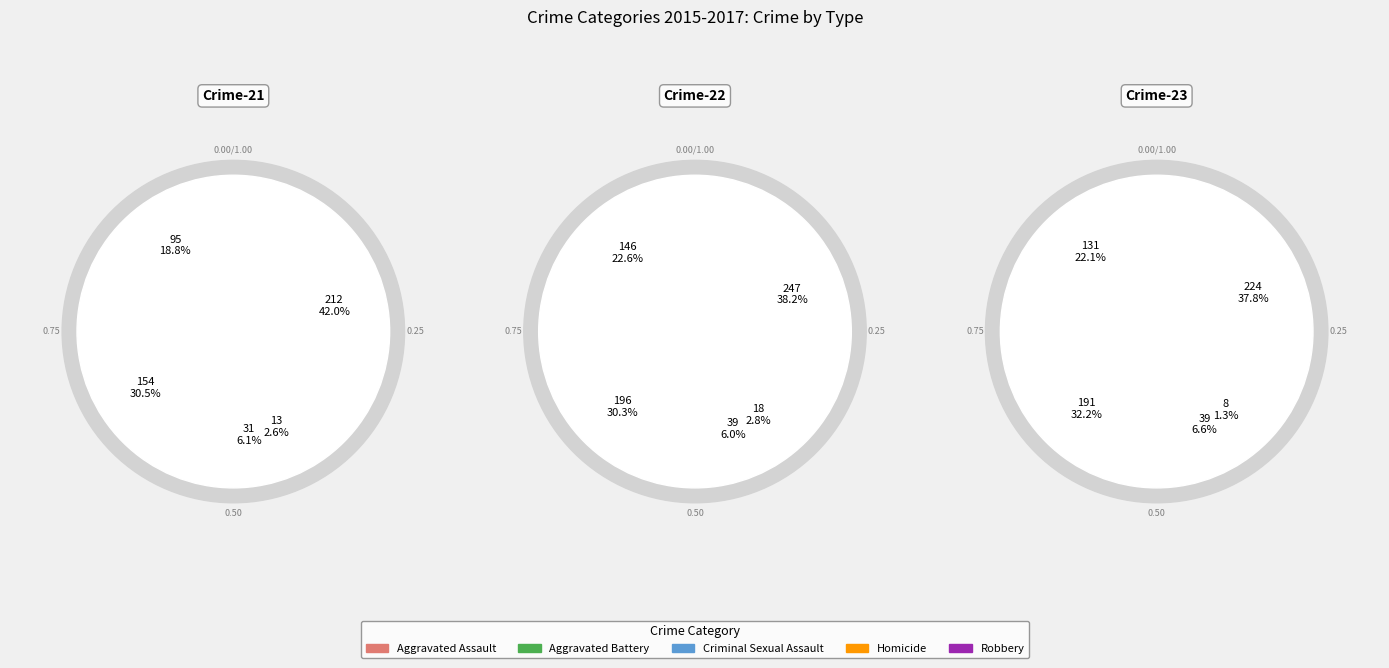

Is it true that Aggravated Battery is 40% of the pie?

False